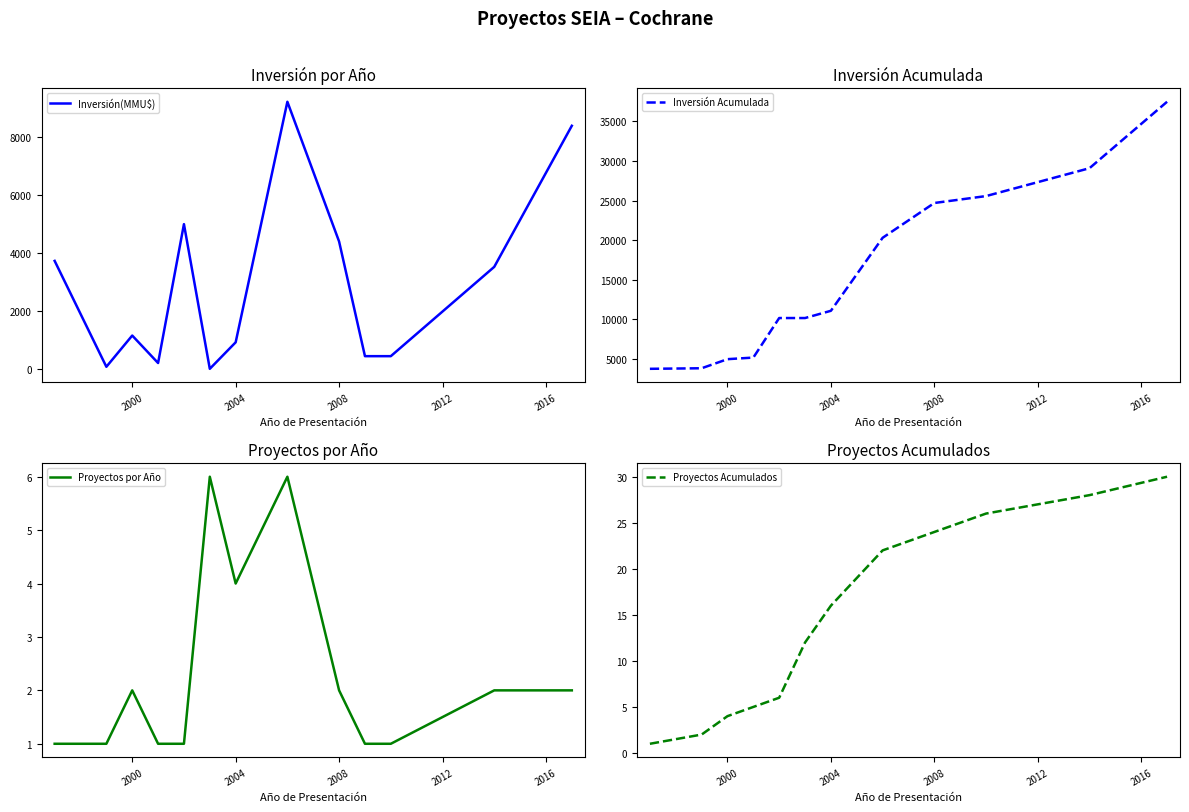

What is the lowest value of the Inversión Acumulada series?

3730